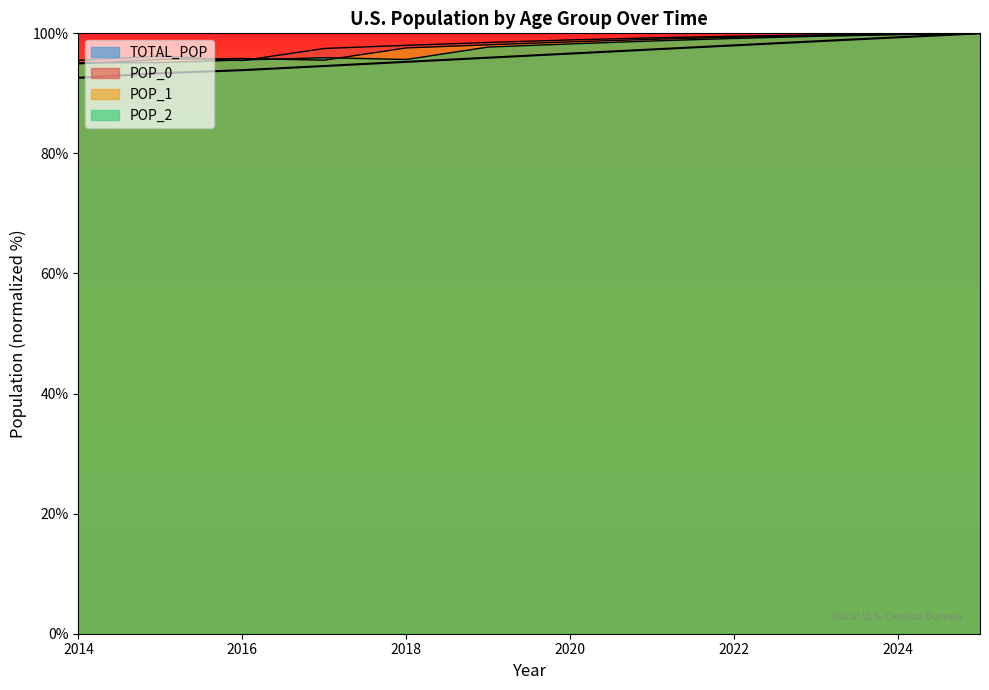

How many distinct data groups are displayed?

4